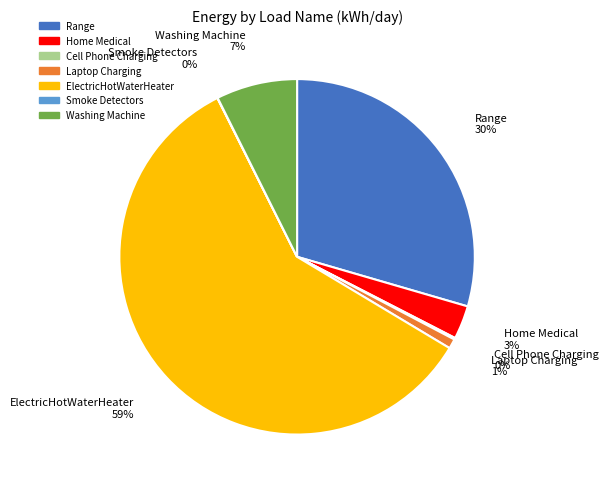

Do Home Medical and ElectricHotWaterHeater together represent more than half of the pie?

Yes